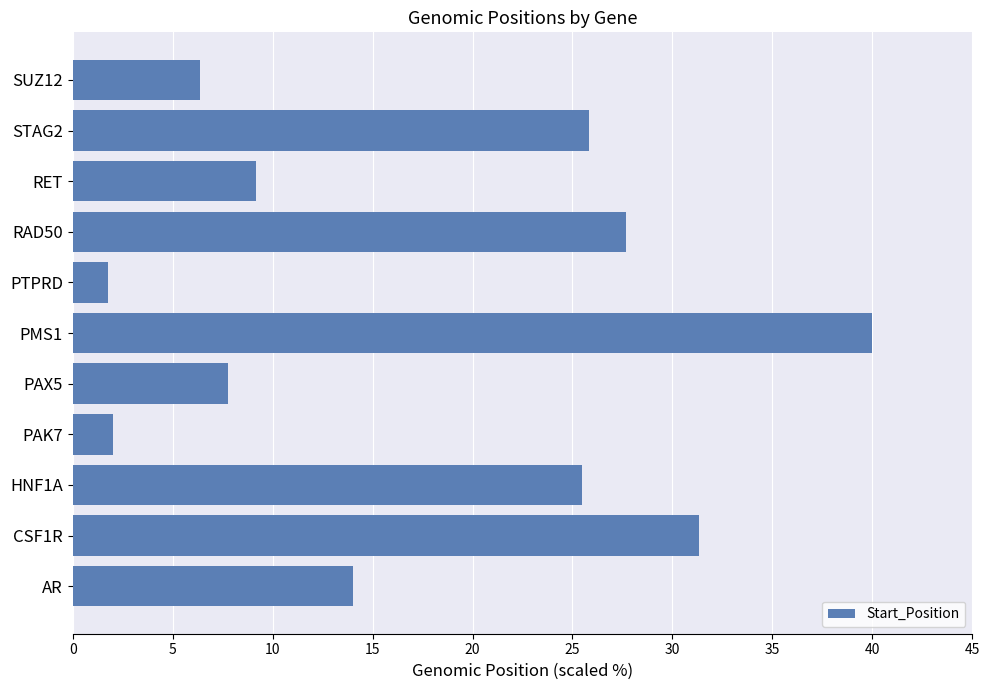

Which has a higher value, RAD50 or CSF1R?

CSF1R